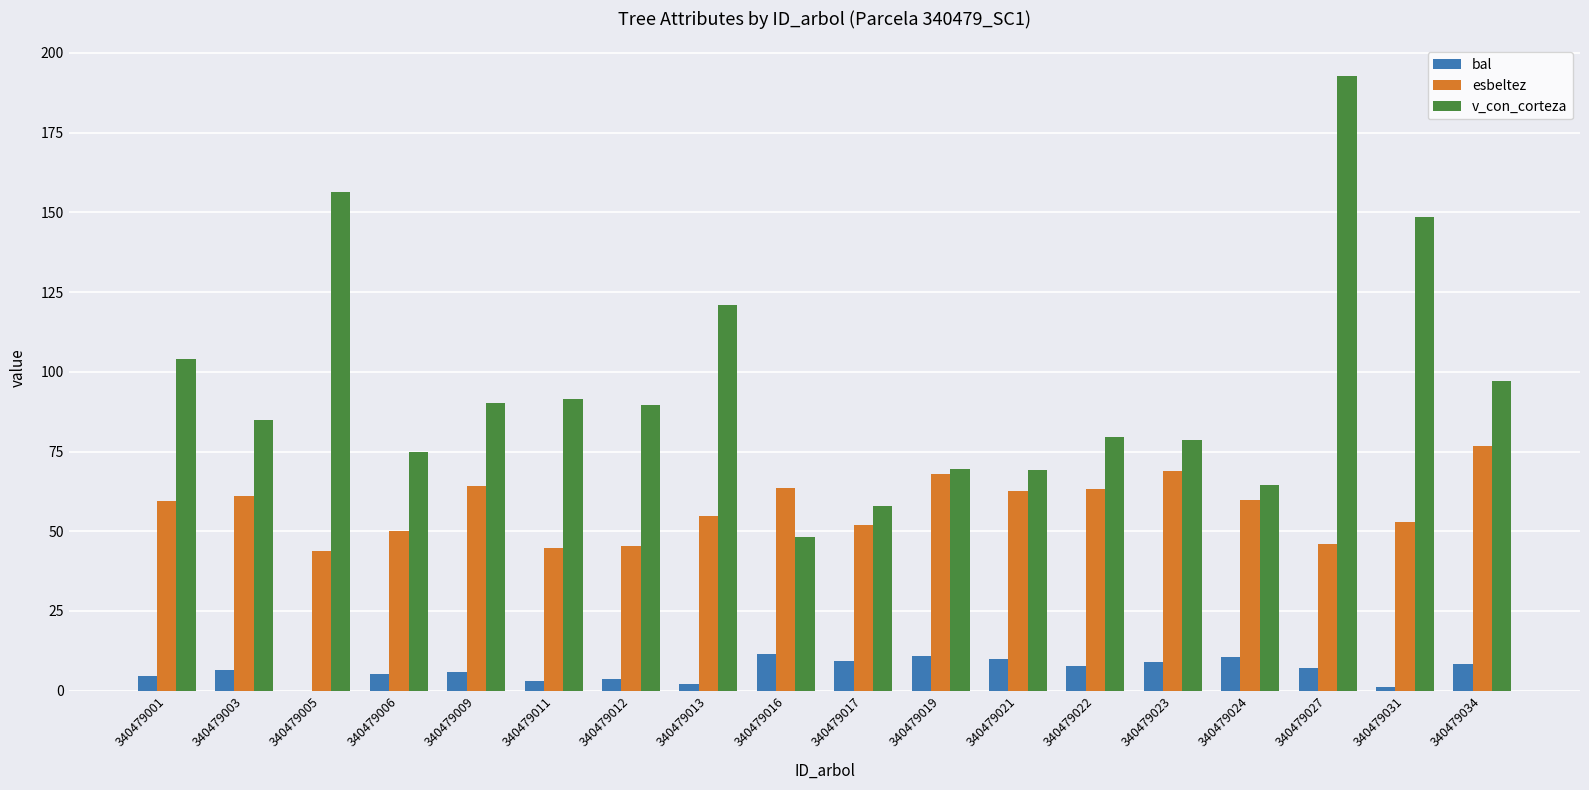

At which category is the sum across all series the highest?

340479027